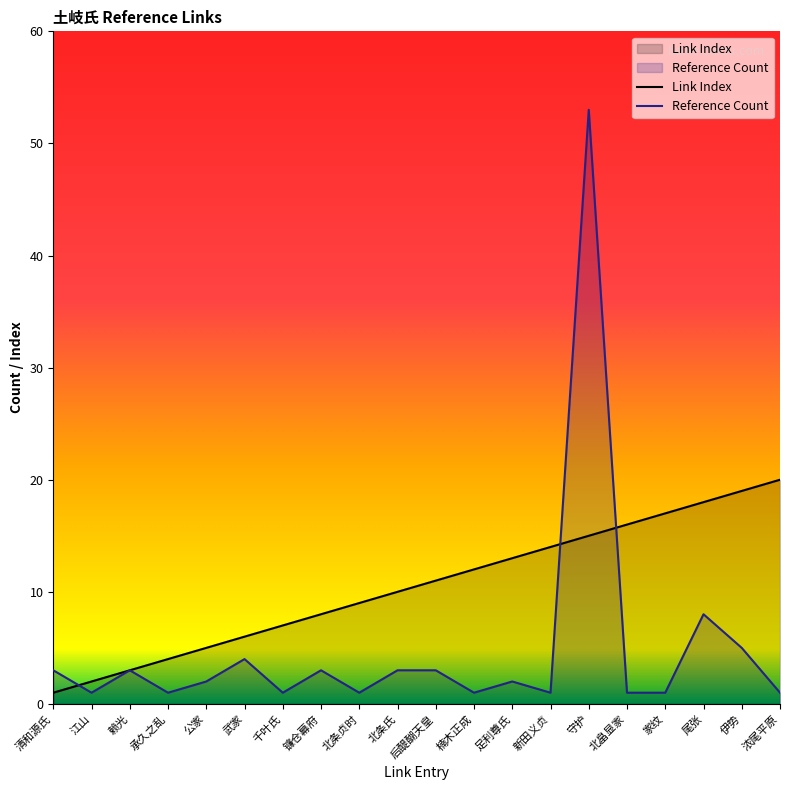

What are all the series names shown in the legend?

Link Index, Reference Count